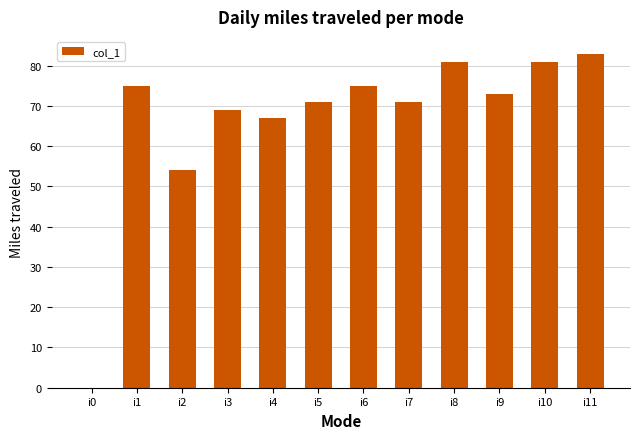

Which has a higher value, i4 or i5?

i5